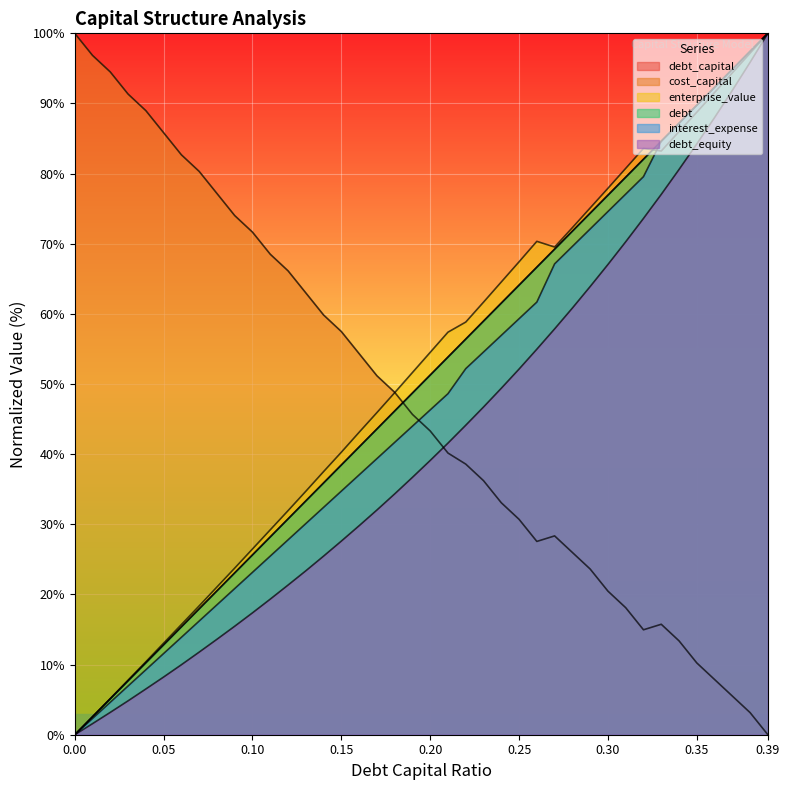

What position from the right is 0.04?

36